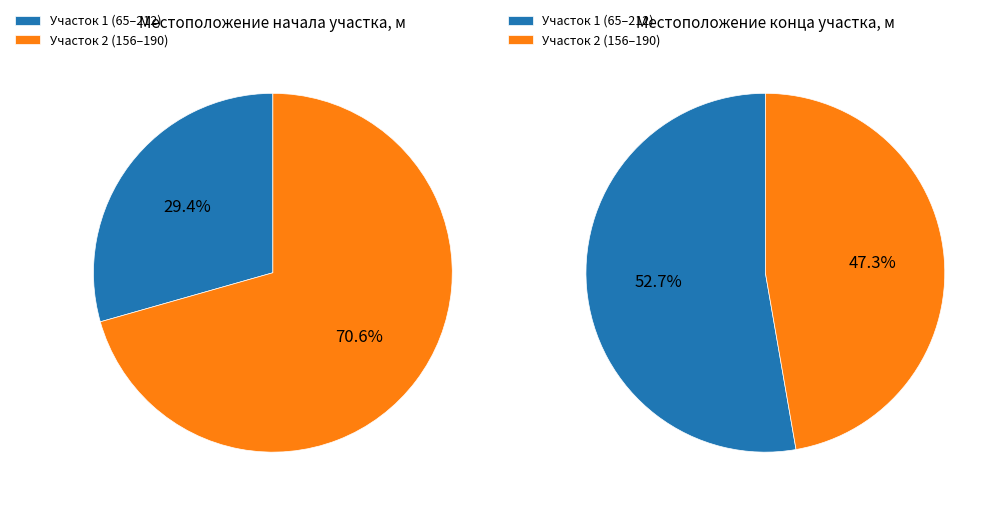

Rank the categories by value from highest to lowest.

156, 65